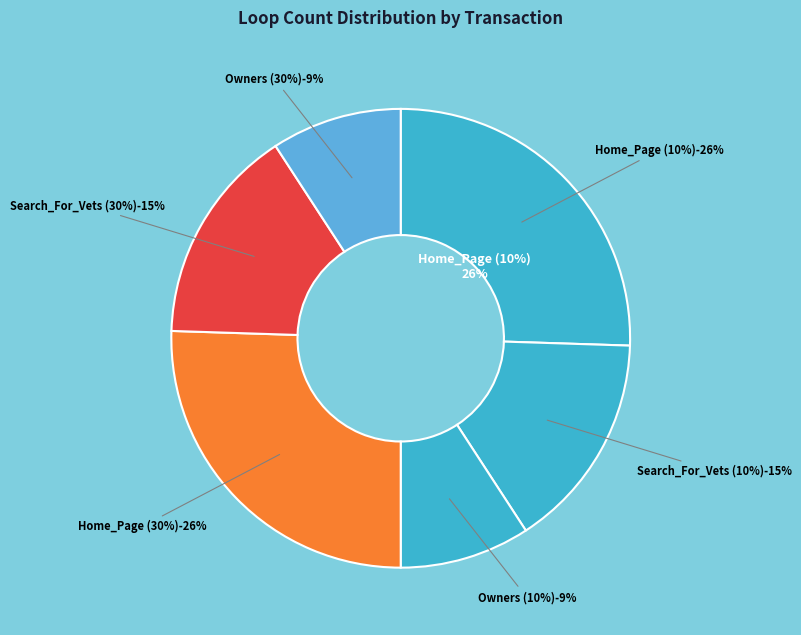

To the nearest percent, what portion does Home_Page (30%) represent?

26%